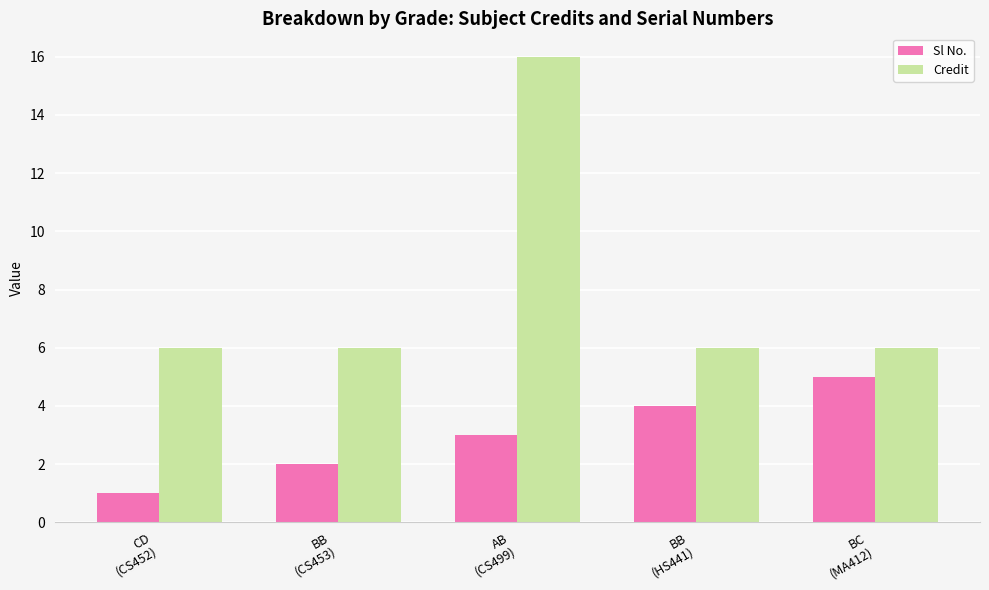

The value of Sl No. at BC
(MA412) is 5. True or false?

True